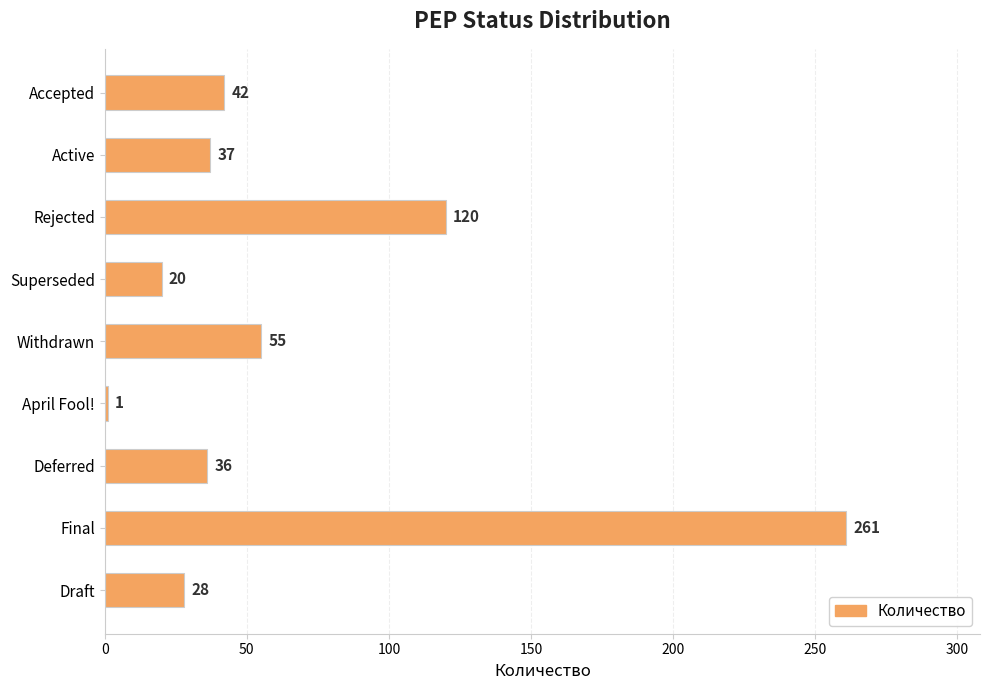

Reading bottom to top, what are all the values shown in this chart?

Draft=28	Final=261	Deferred=36	April Fool!=1	Withdrawn=55	Superseded=20	Rejected=120	Active=37	Accepted=42